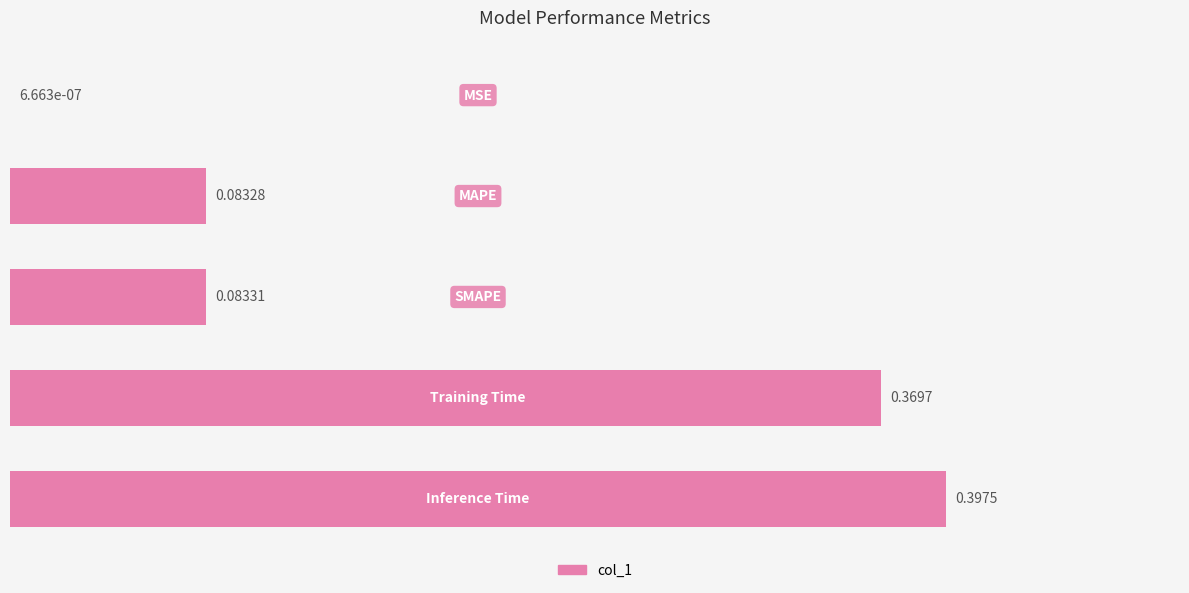

What is the sum of all values?

0.9